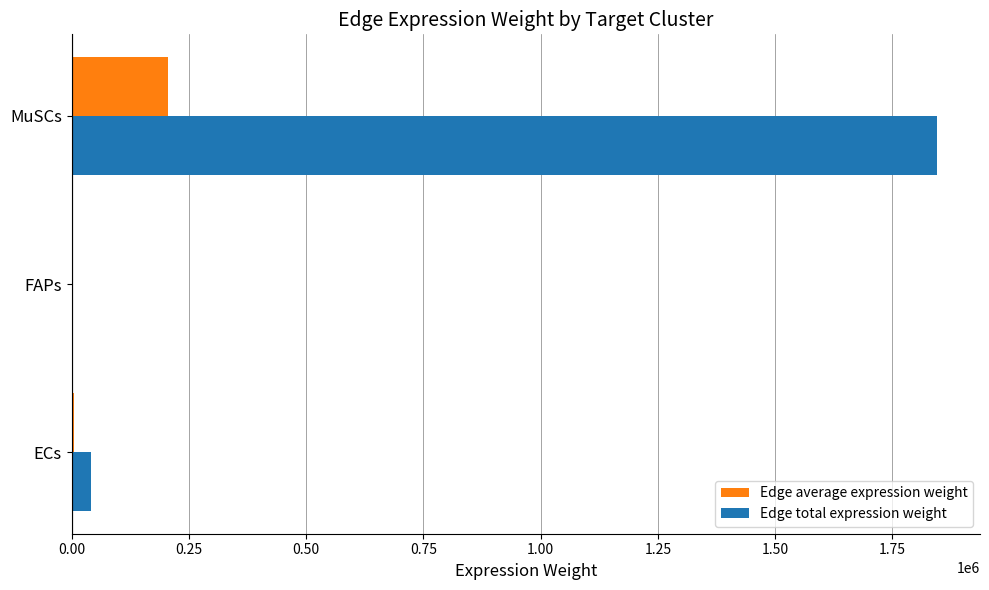

True or false: Edge total expression weight has a value of 41976.4 at ECs.

True